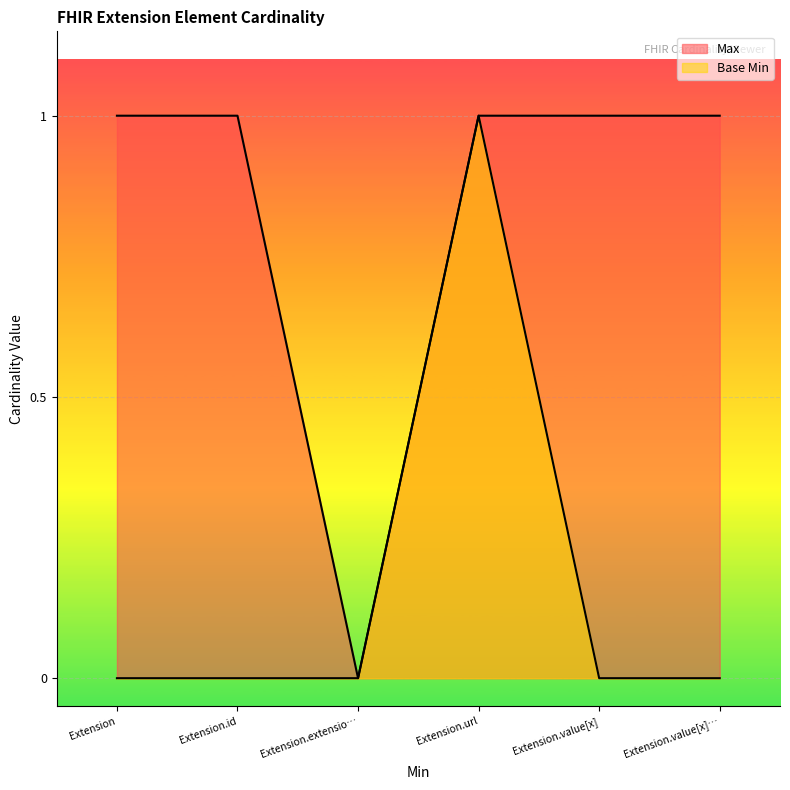

Rank the series by their average value, from lowest to highest.

Base Min, Max